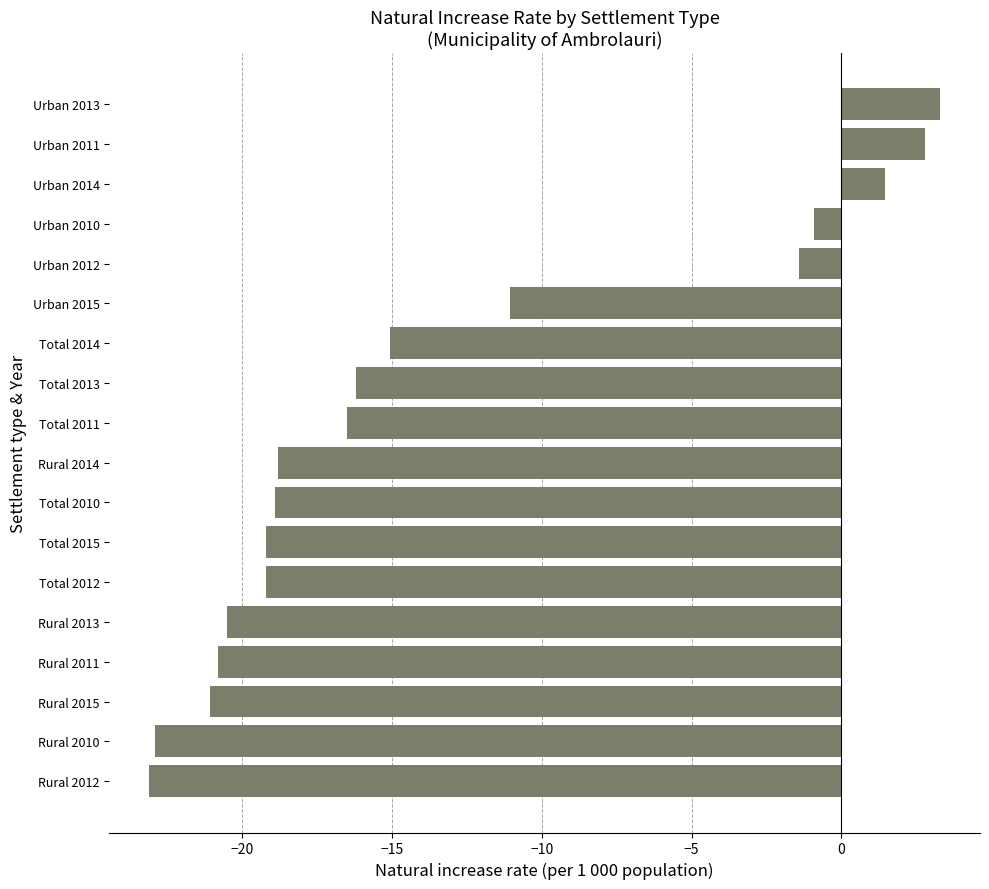

What is the maximum value shown in the chart?

3.3